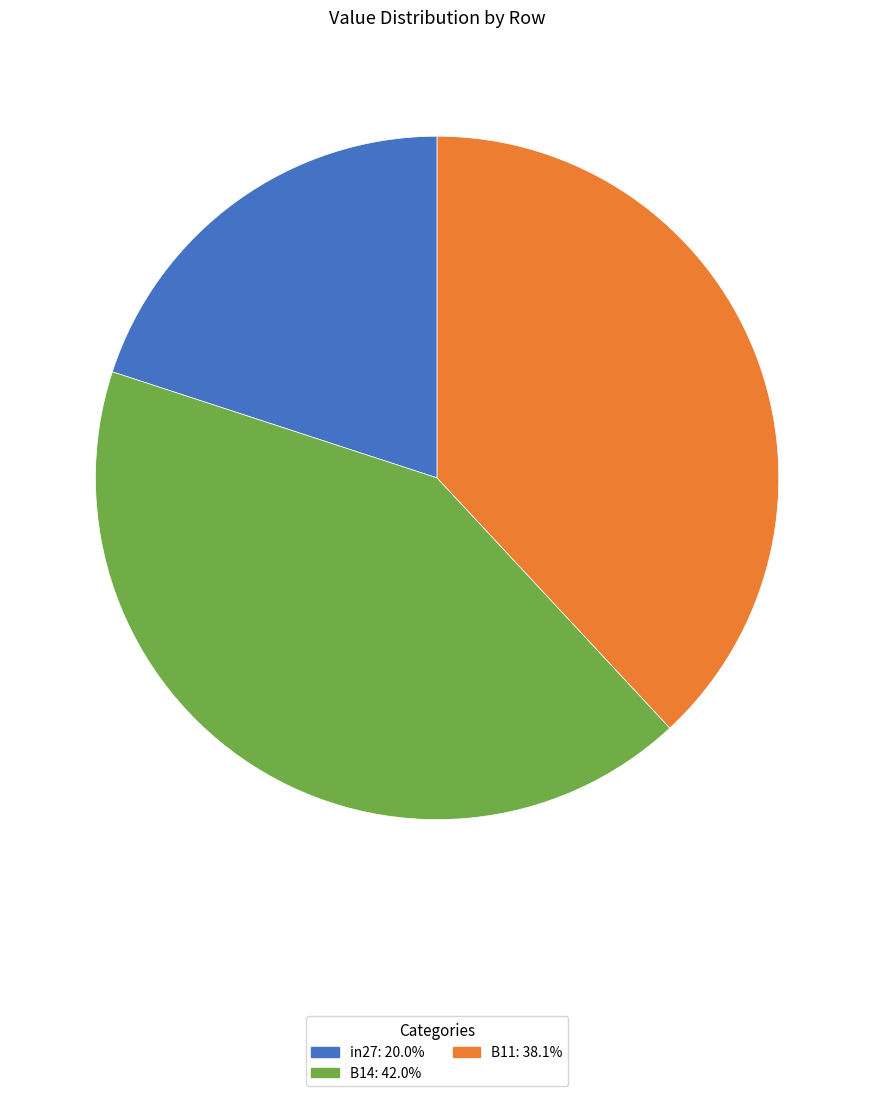

Is there a majority slice in this chart?

No